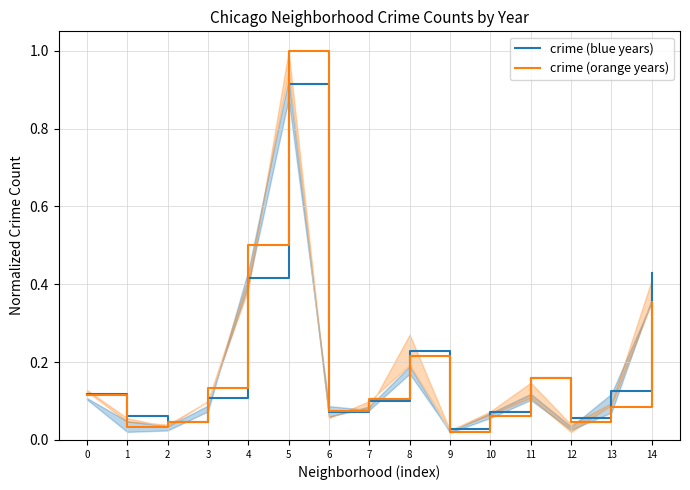

Which label corresponds to the largest value in the chart?

5